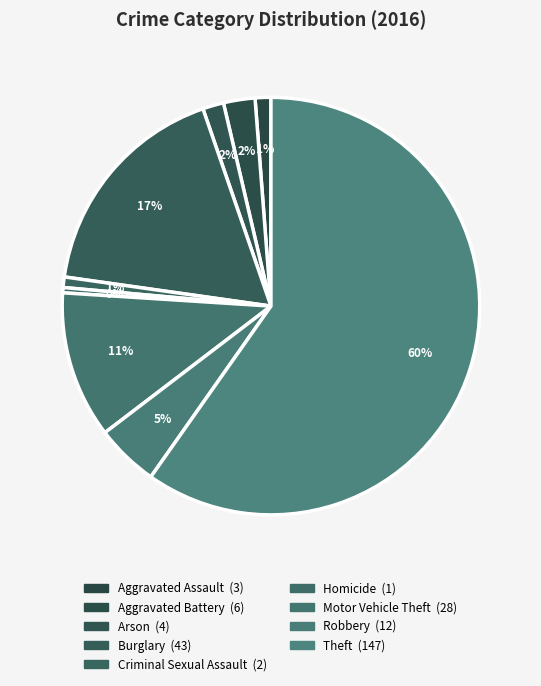

Count the number of slices in the pie.

9